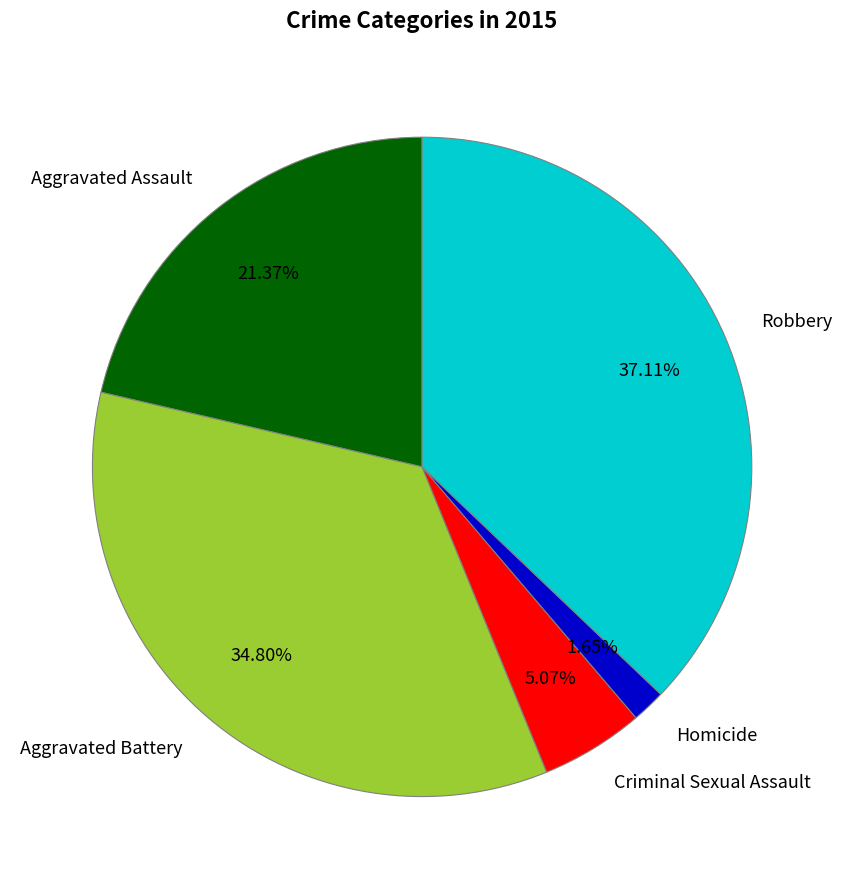

What percentage is the Homicide slice, to the nearest percent?

2%